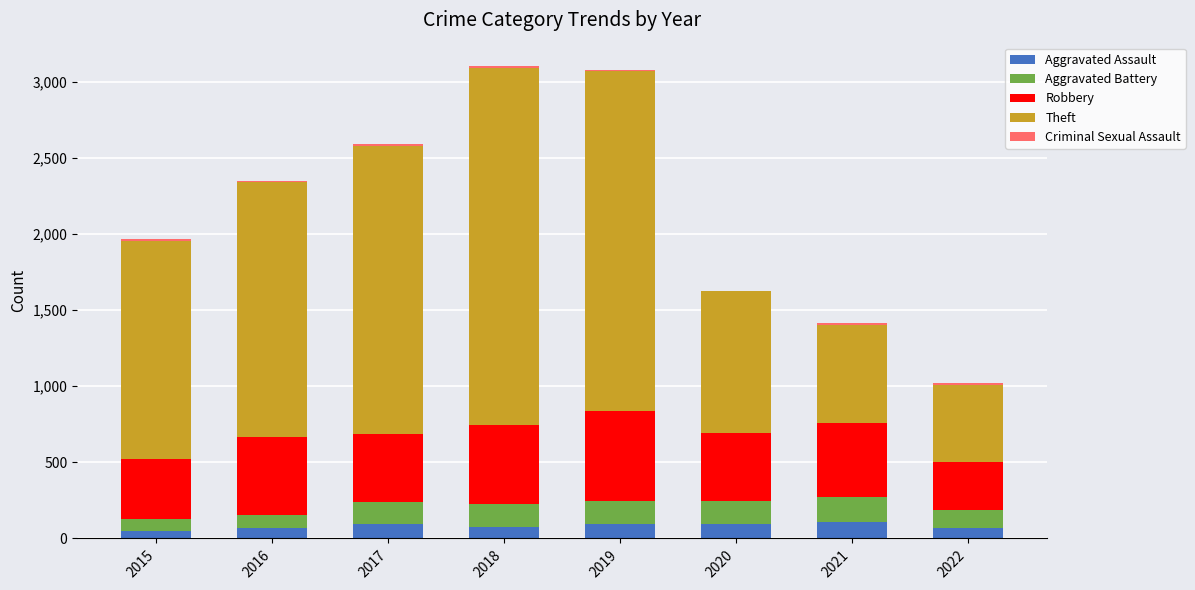

The value of Aggravated Assault at 2019 is 98. True or false?

True